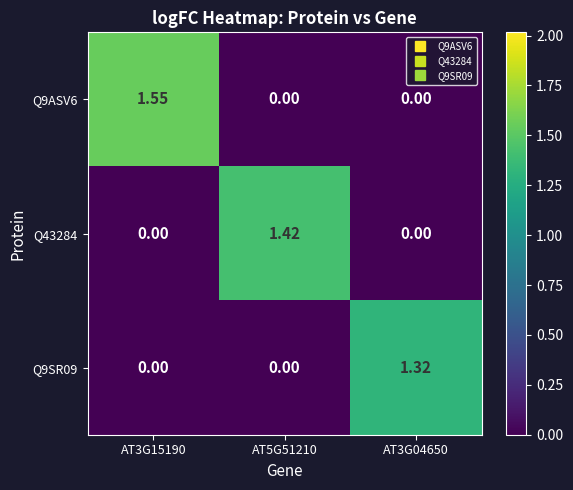

Is the value of Q9SR09 at AT3G04650 greater than the value of Q9ASV6 at AT5G51210?

Yes